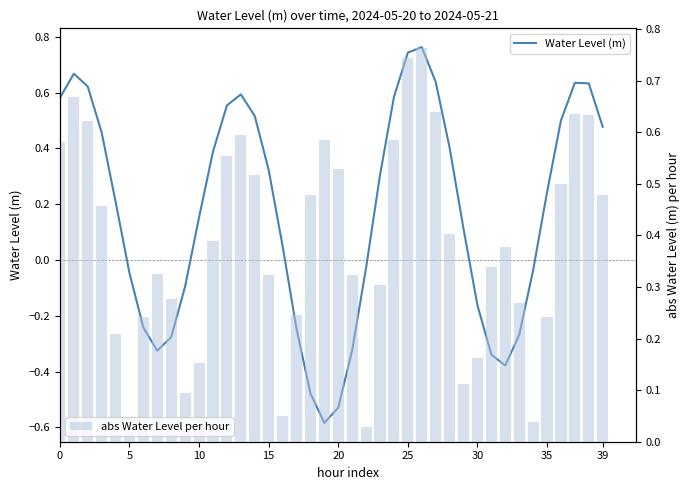

Are the bars horizontal?

No